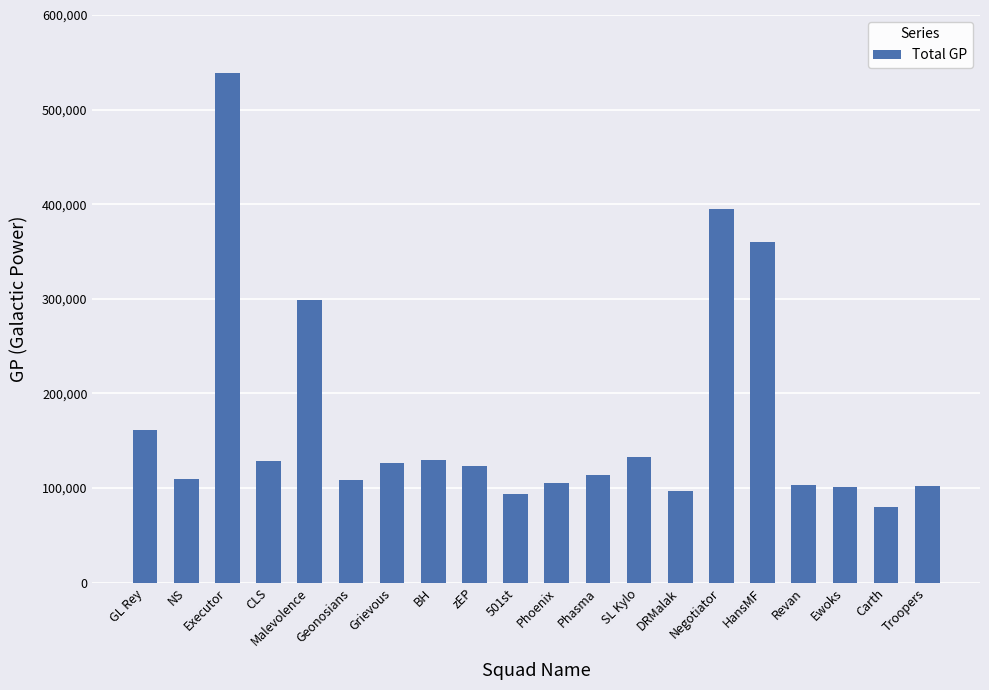

The value at NS is 58461. True or false?

False